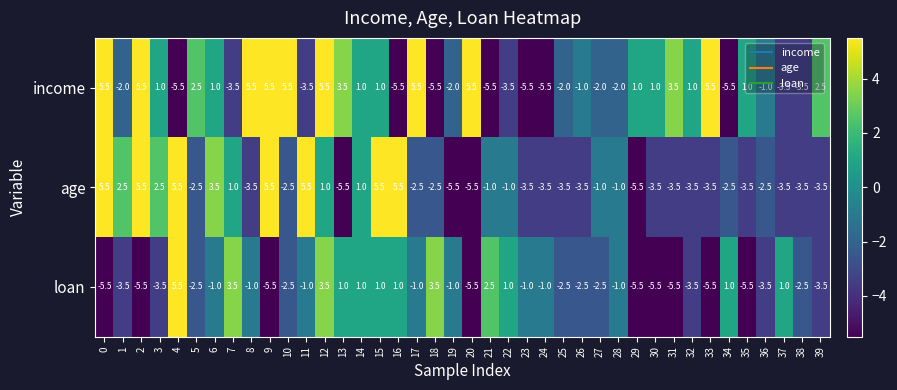

List the series in order of their overall mean, highest first.

income, age, loan